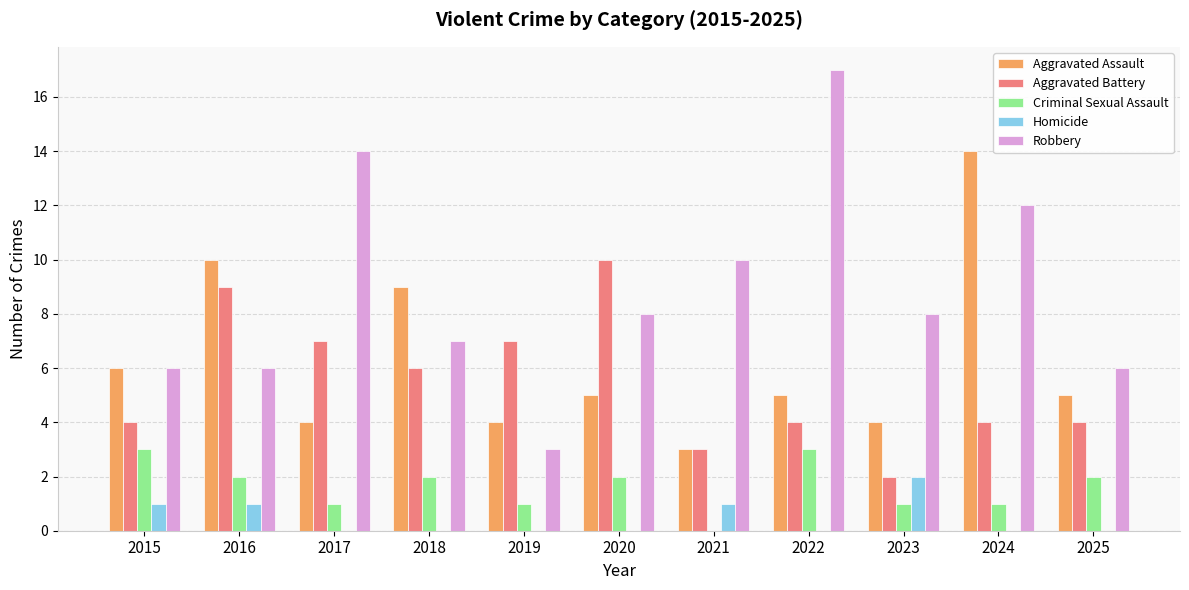

Reading left to right, list all the values displayed in this chart.

Aggravated Assault: 2015=6	2016=10	2017=4	2018=9	2019=4	2020=5	2021=3	2022=5	2023=4	2024=14	2025=5
Aggravated Battery: 2015=4	2016=9	2017=7	2018=6	2019=7	2020=10	2021=3	2022=4	2023=2	2024=4	2025=4
Criminal Sexual Assault: 2015=3	2016=2	2017=1	2018=2	2019=1	2020=2	2021=0	2022=3	2023=1	2024=1	2025=2
Homicide: 2015=1	2016=1	2017=0	2018=0	2019=0	2020=0	2021=1	2022=0	2023=2	2024=0	2025=0
Robbery: 2015=6	2016=6	2017=14	2018=7	2019=3	2020=8	2021=10	2022=17	2023=8	2024=12	2025=6